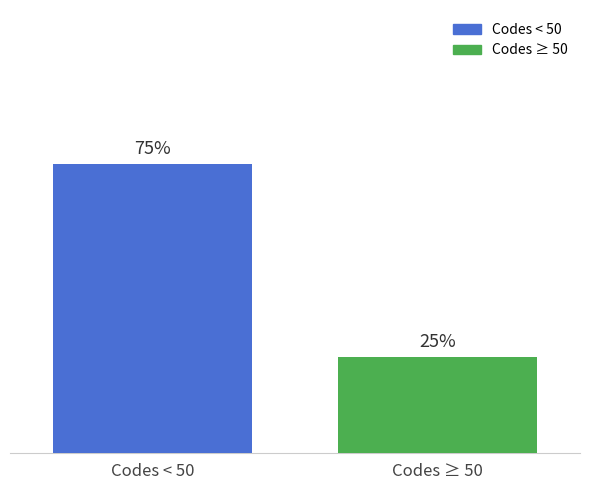

List the series in order of their peak value, highest first.

Codes < 50, Codes ≥ 50